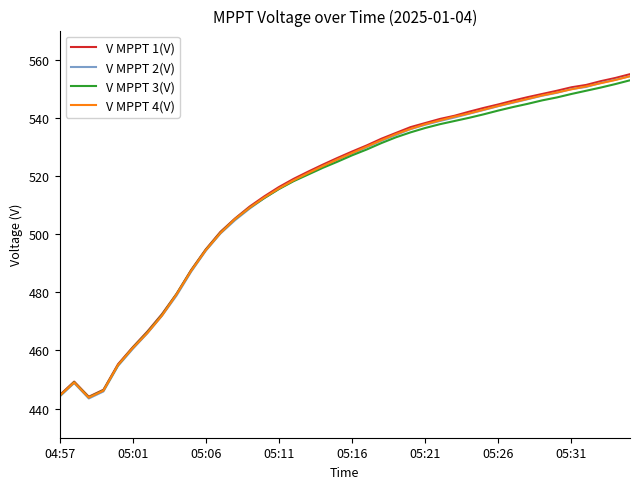

What is the greatest value displayed?

555.0